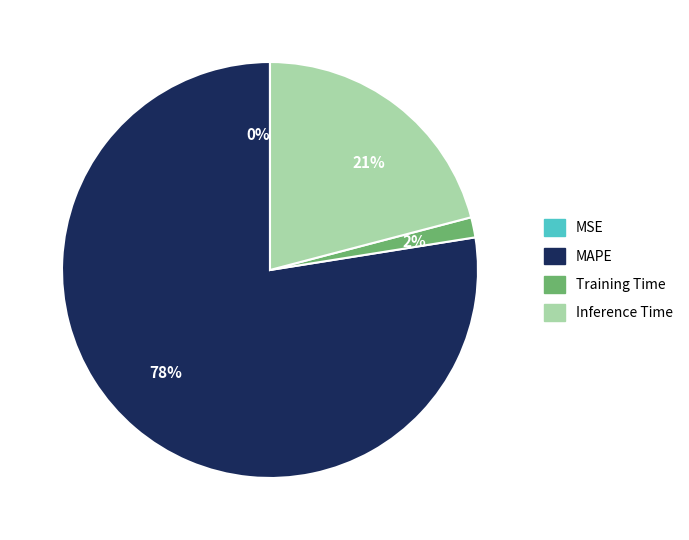

To the nearest percent, what portion does Inference Time represent?

21%